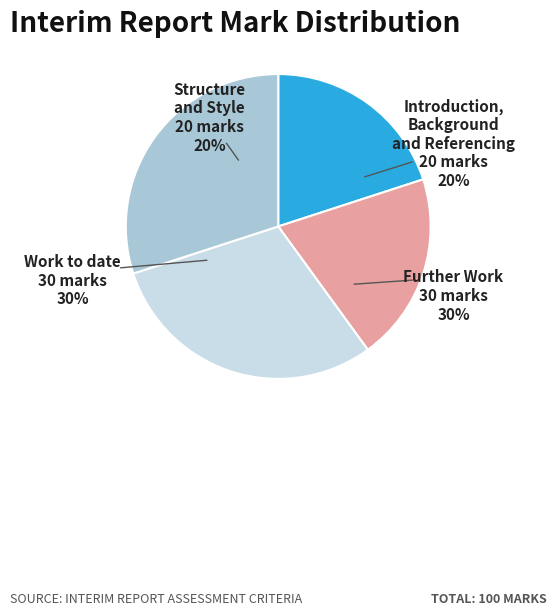

To the nearest percent, what is the difference between the Work to date and Introduction, Background and Referencing slice percentages?

10%